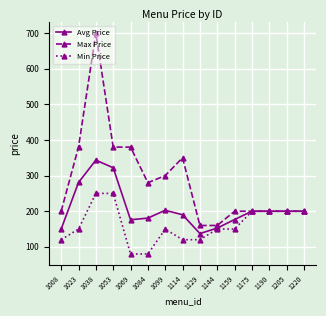

What is the approximate value of Max Price at 1144?

160.0